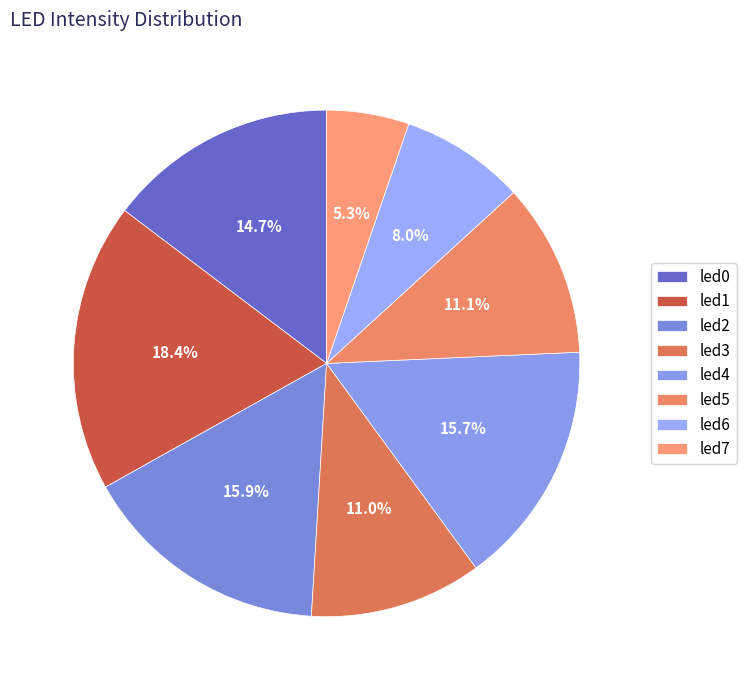

How many segments does this pie chart have?

8